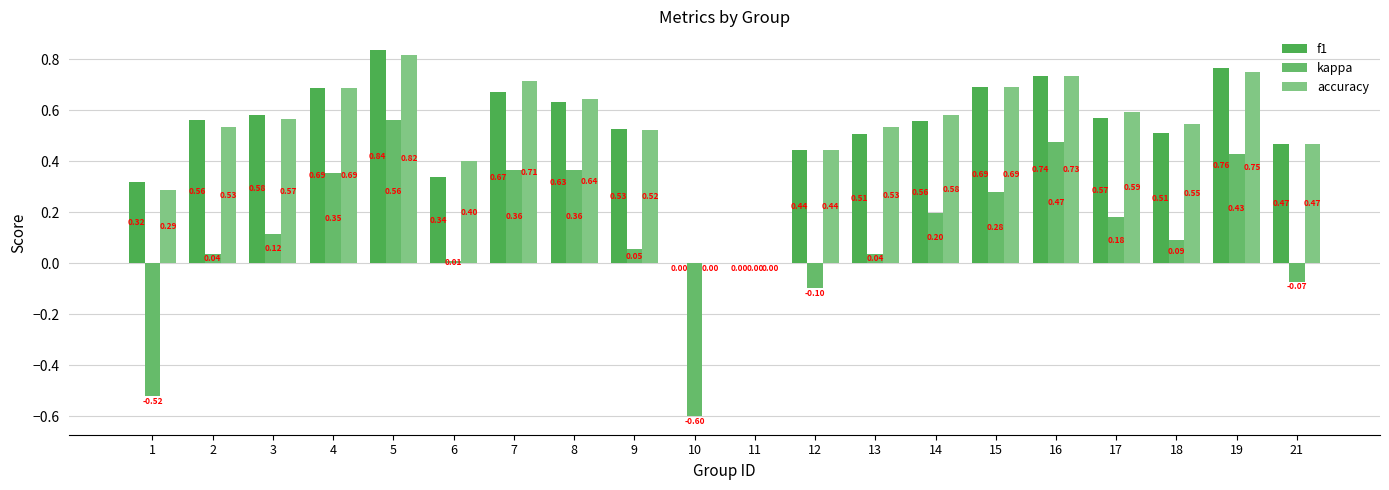

Are the bars horizontal?

No